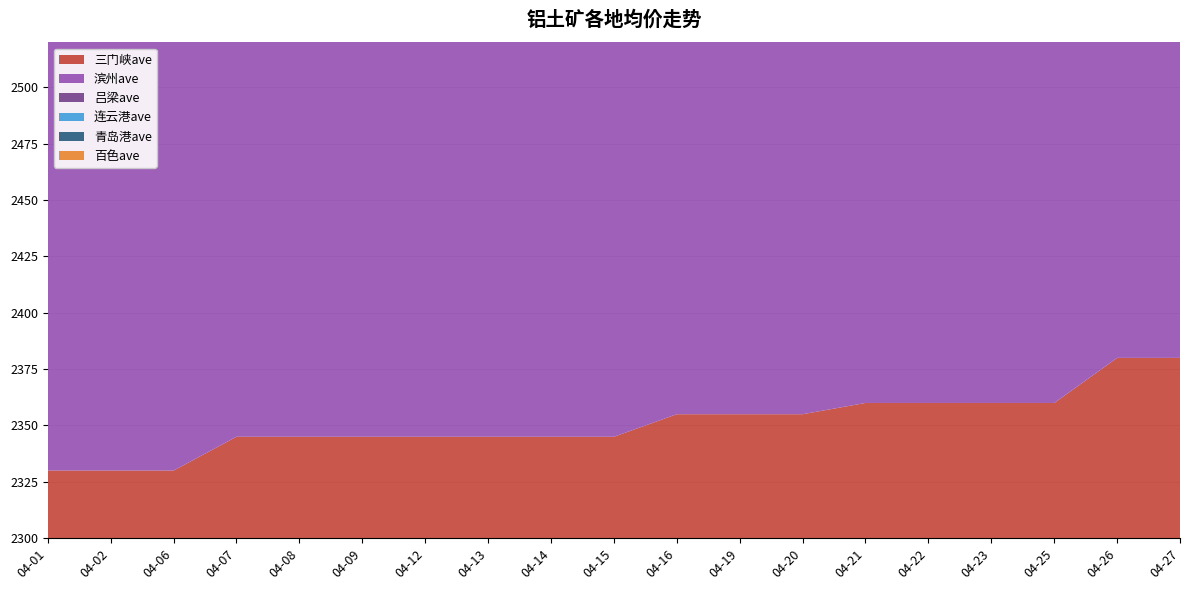

Reading left to right, list all the values displayed in this chart.

三门峡ave: 04-01=2330	04-02=2330	04-06=2330	04-07=2345	04-08=2345	04-09=2345	04-12=2345	04-13=2345	04-14=2345	04-15=2345	04-16=2355	04-19=2355	04-20=2355	04-21=2360	04-22=2360	04-23=2360	04-25=2360	04-26=2380	04-27=2380
滨州ave: 04-01=2330	04-02=2340	04-06=2340	04-07=2355	04-08=2355	04-09=2355	04-12=2355	04-13=2355	04-14=2355	04-15=2355	04-16=2365	04-19=2365	04-20=2365	04-21=2370	04-22=2370	04-23=2370	04-25=2370	04-26=2370	04-27=2370
吕梁ave: 04-01=2345	04-02=2345	04-06=2345	04-07=2345	04-08=2345	04-09=2345	04-12=2345	04-13=2345	04-14=2345	04-15=2345	04-16=2365	04-19=2365	04-20=2365	04-21=2375	04-22=2375	04-23=2375	04-25=2375	04-26=2375	04-27=2375
连云港ave: 04-01=2470	04-02=2470	04-06=2470	04-07=2470	04-08=2470	04-09=2470	04-12=2470	04-13=2470	04-14=2470	04-15=2470	04-16=2470	04-19=2470	04-20=2470	04-21=2470	04-22=2440	04-23=2440	04-25=2440	04-26=2440	04-27=2440
青岛港ave: 04-01=2470	04-02=2470	04-06=2470	04-07=2470	04-08=2470	04-09=2470	04-12=2470	04-13=2470	04-14=2470	04-15=2470	04-16=2470	04-19=2470	04-20=2470	04-21=2470	04-22=2440	04-23=2440	04-25=2440	04-26=2440	04-27=2440
百色ave: 04-01=2350	04-02=2350	04-06=2350	04-07=2350	04-08=2350	04-09=2350	04-12=2350	04-13=2350	04-14=2350	04-15=2350	04-16=2350	04-19=2350	04-20=2350	04-21=2350	04-22=2350	04-23=2350	04-25=2350	04-26=2350	04-27=2350